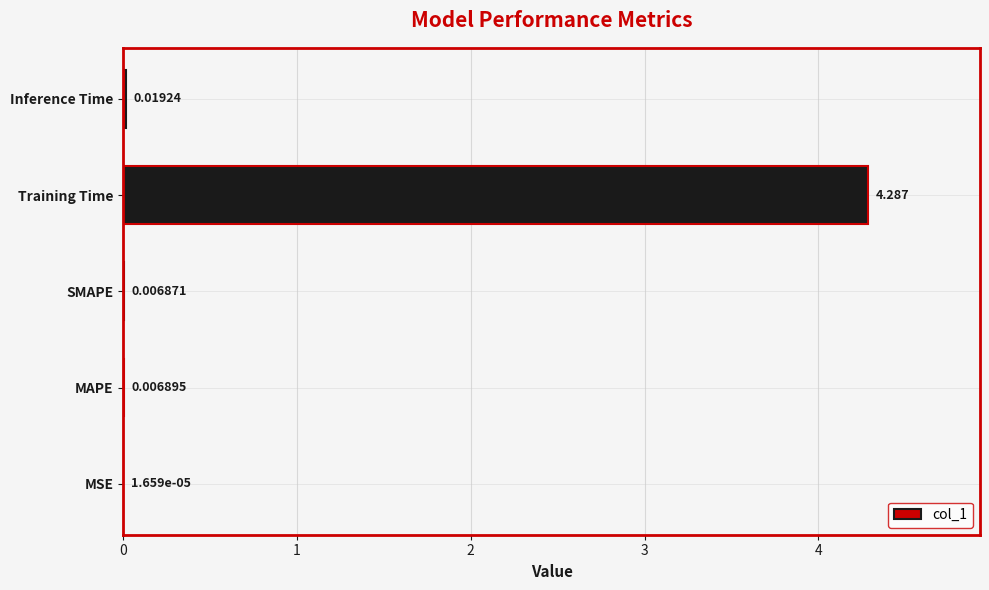

At which category does the chart reach its peak across all series?

Training Time